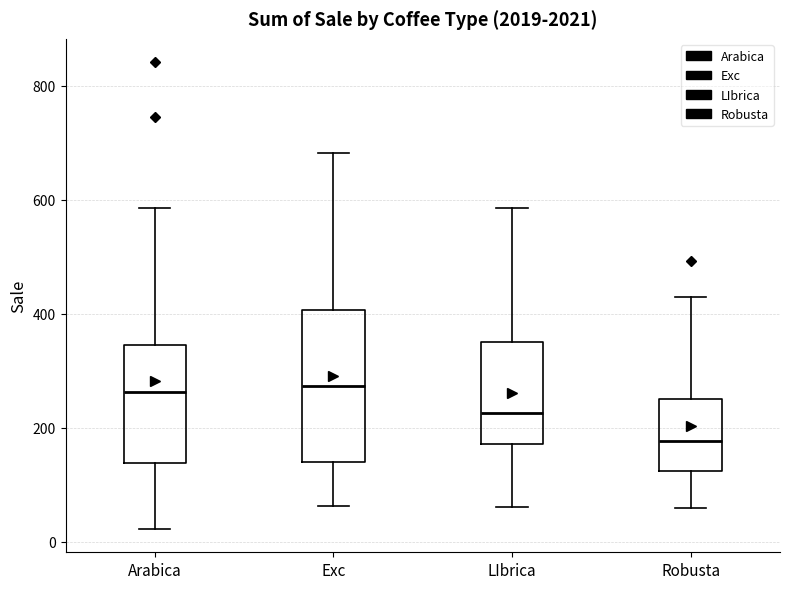

Where is the lower edge of the box for Robusta on the y-axis? The values are not printed on the chart, so give them approximately, as read against the axis.

120